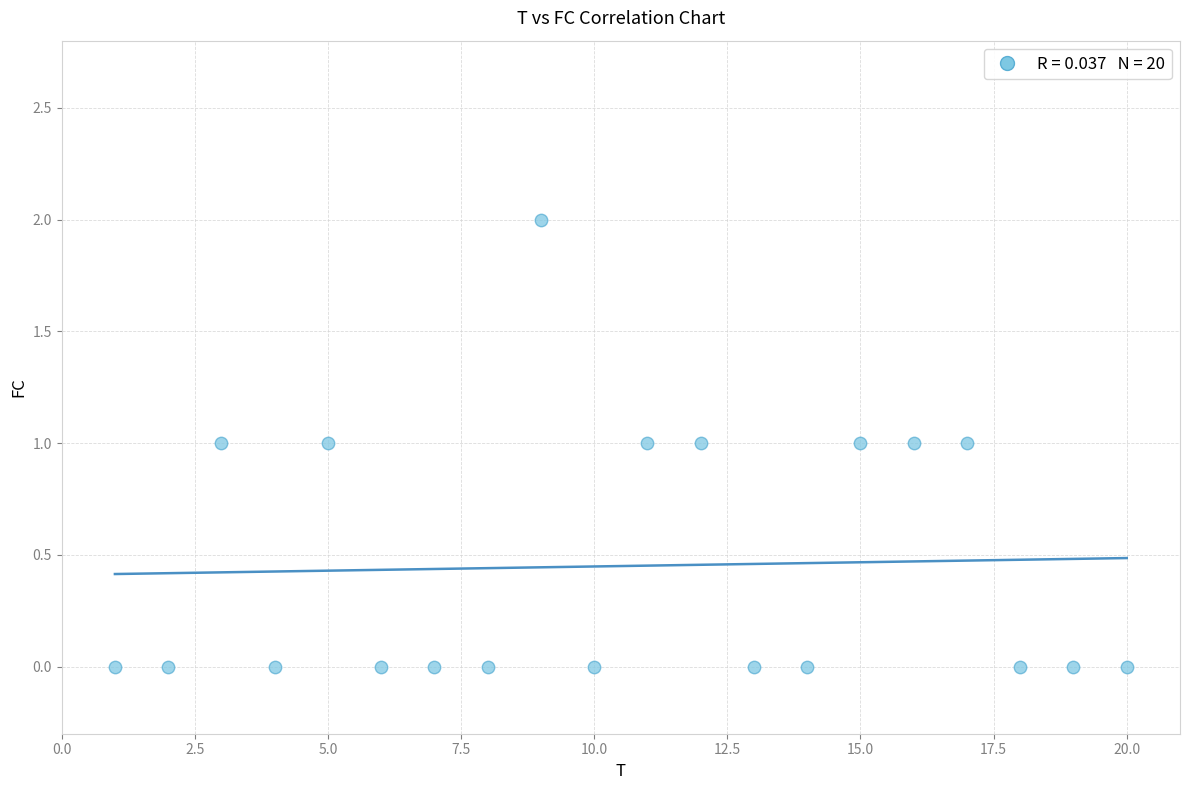

What is the range of X values (max minus min)?

19